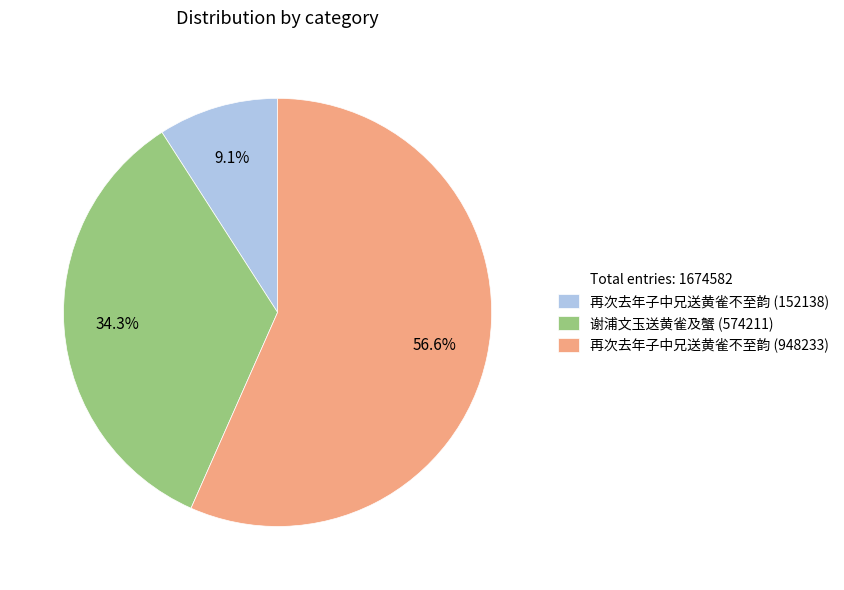

Is there a majority slice in this chart?

Yes